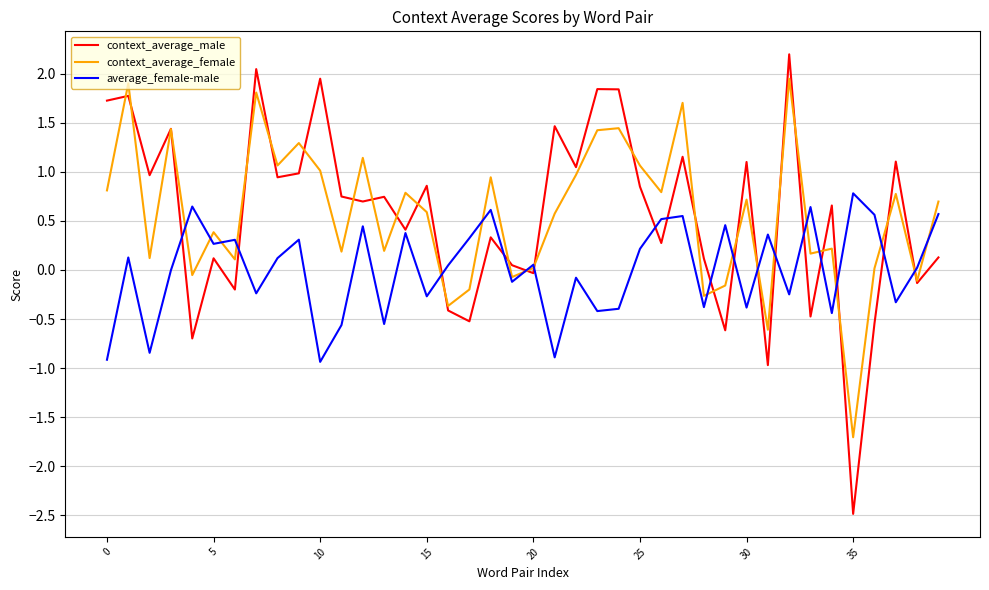

What is the smallest value displayed?

-2.5